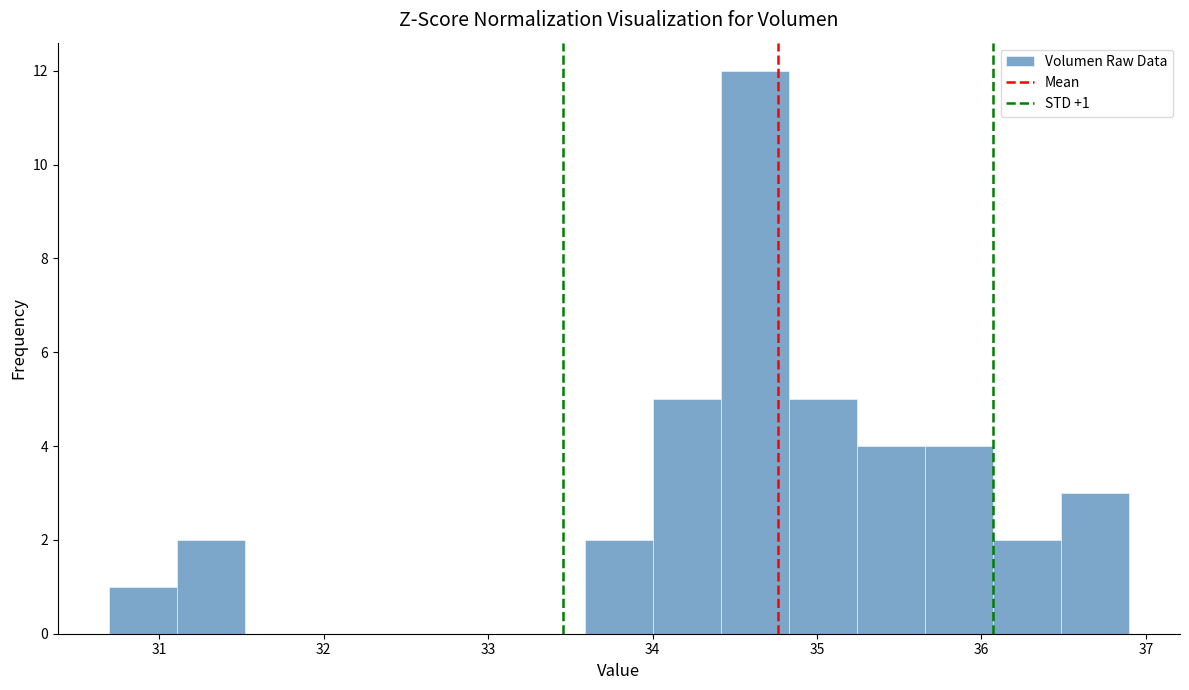

Which range on the x-axis has the tallest bar?

34.4 to 34.8